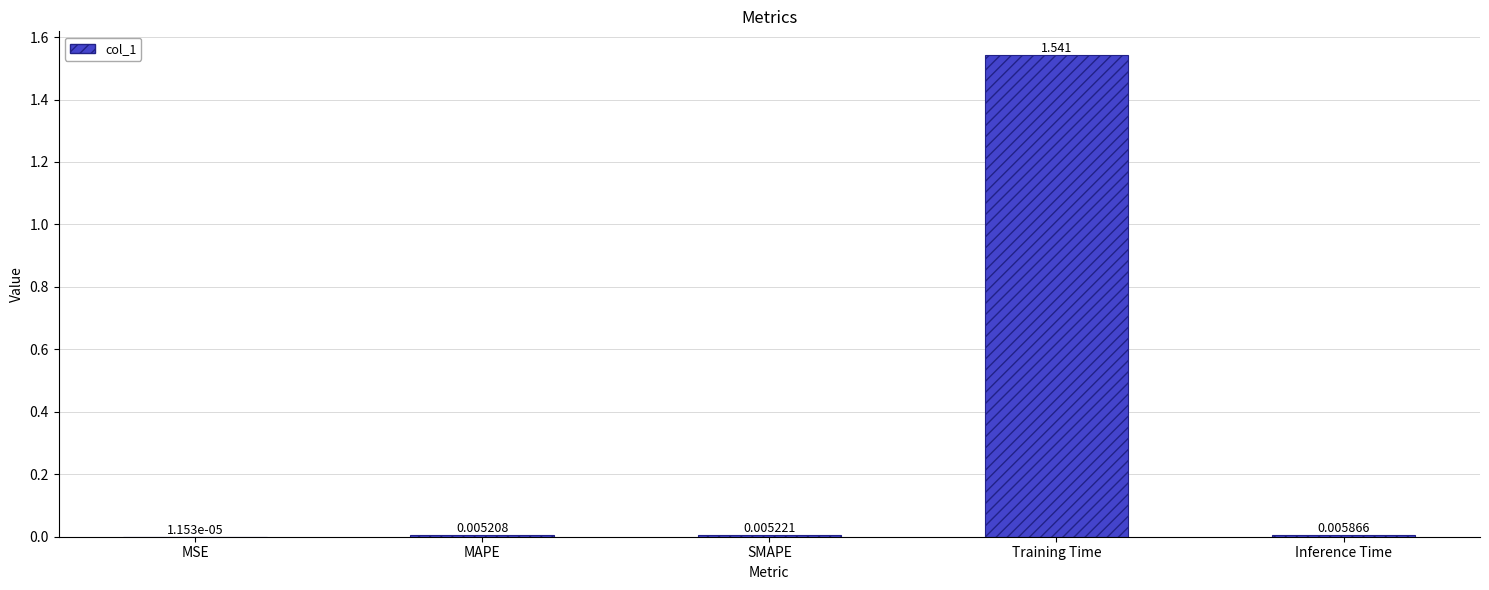

Between Inference Time and MAPE, which is larger?

Inference Time